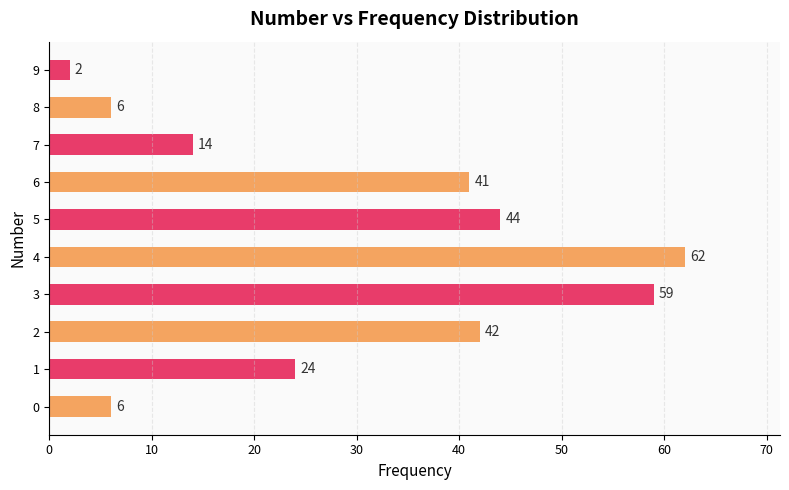

The value at 2 is 42. True or false?

True